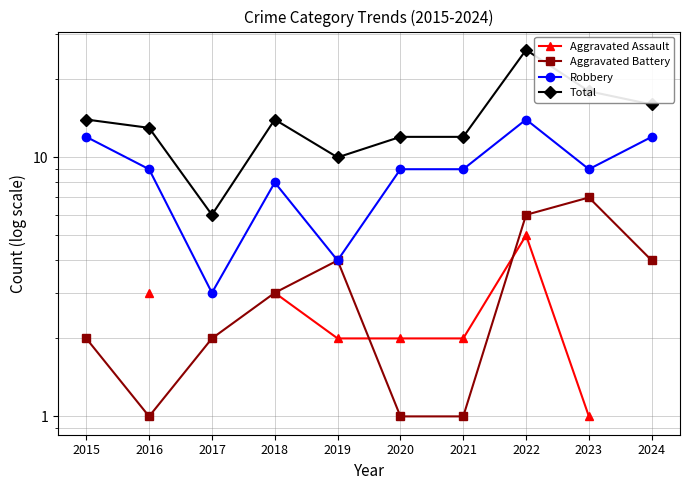

True or false: Robbery has more than 1 interior local peaks.

True